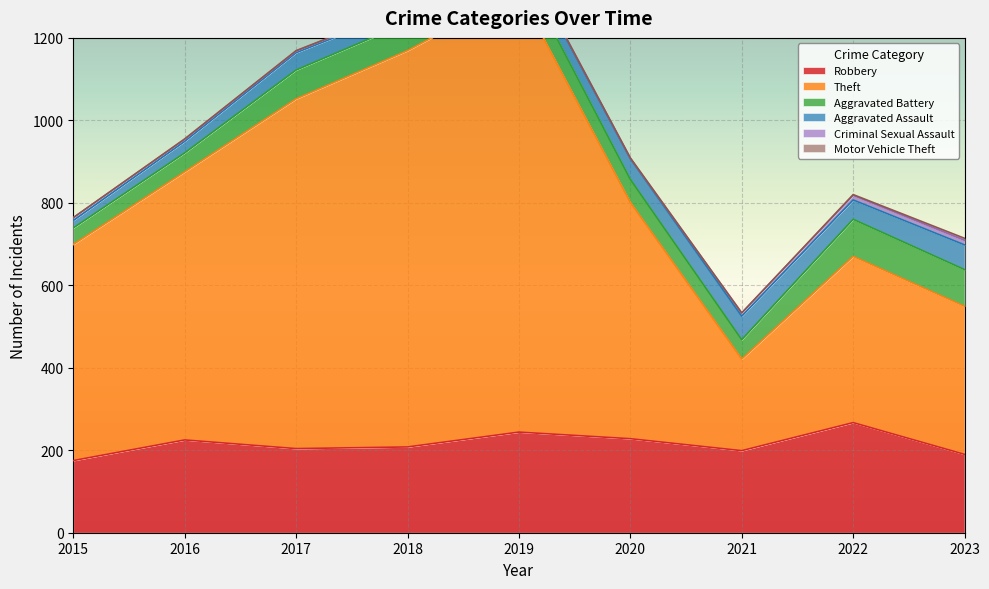

Between 2019 and 2023, which series saw the biggest shift?

Theft